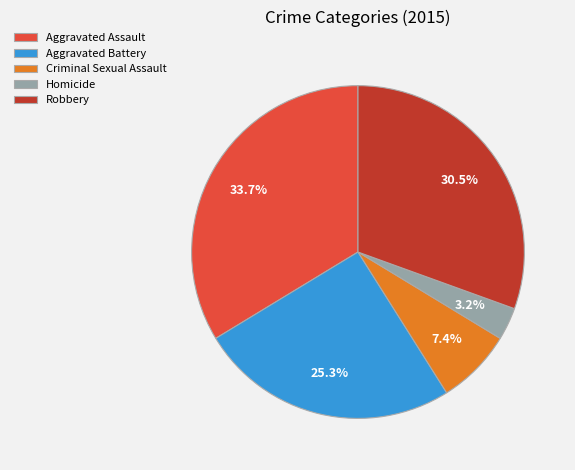

Which has a higher value, Homicide or Criminal Sexual Assault?

Criminal Sexual Assault